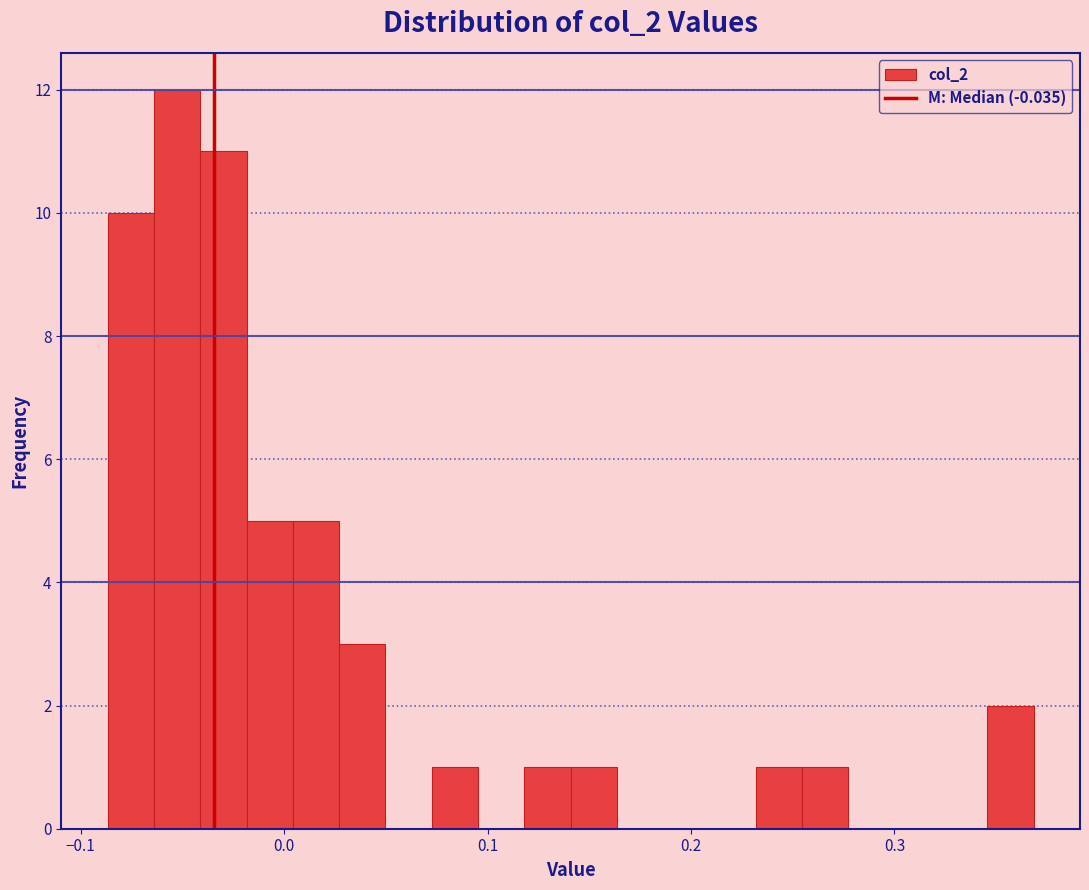

Around what value on the x-axis is the tallest bar? Give the approximate position of its centre, as read against the axis.

-0.05